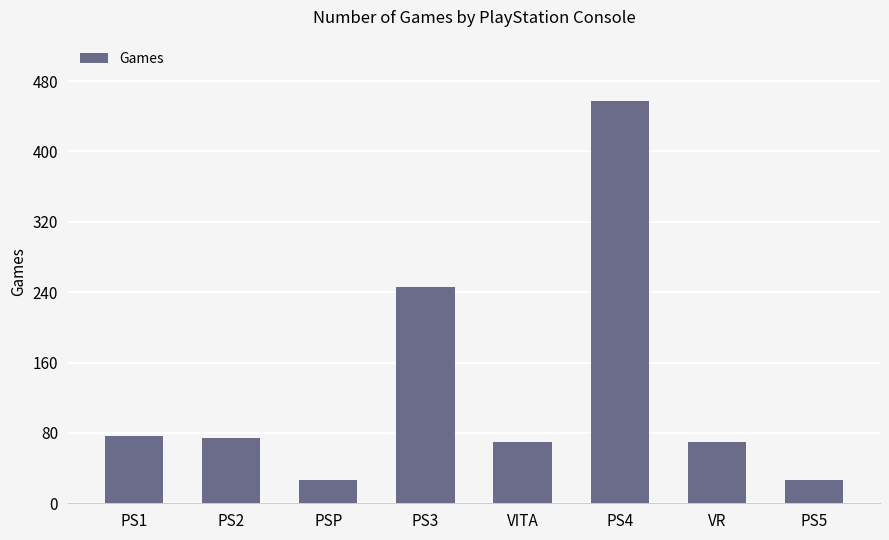

True or false: the data shows 70 at VITA.

True